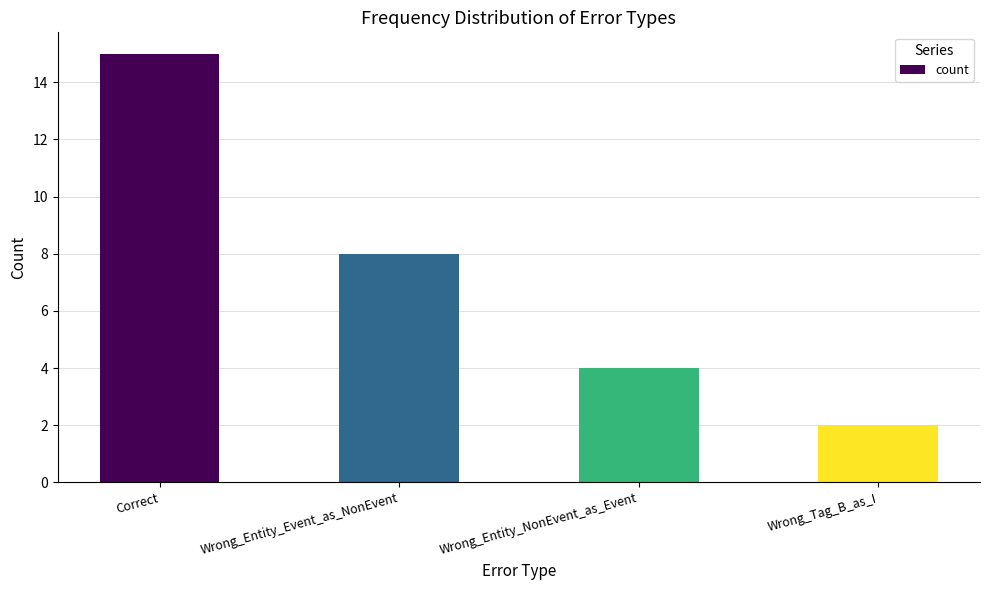

What is the maximum value shown in the chart?

15